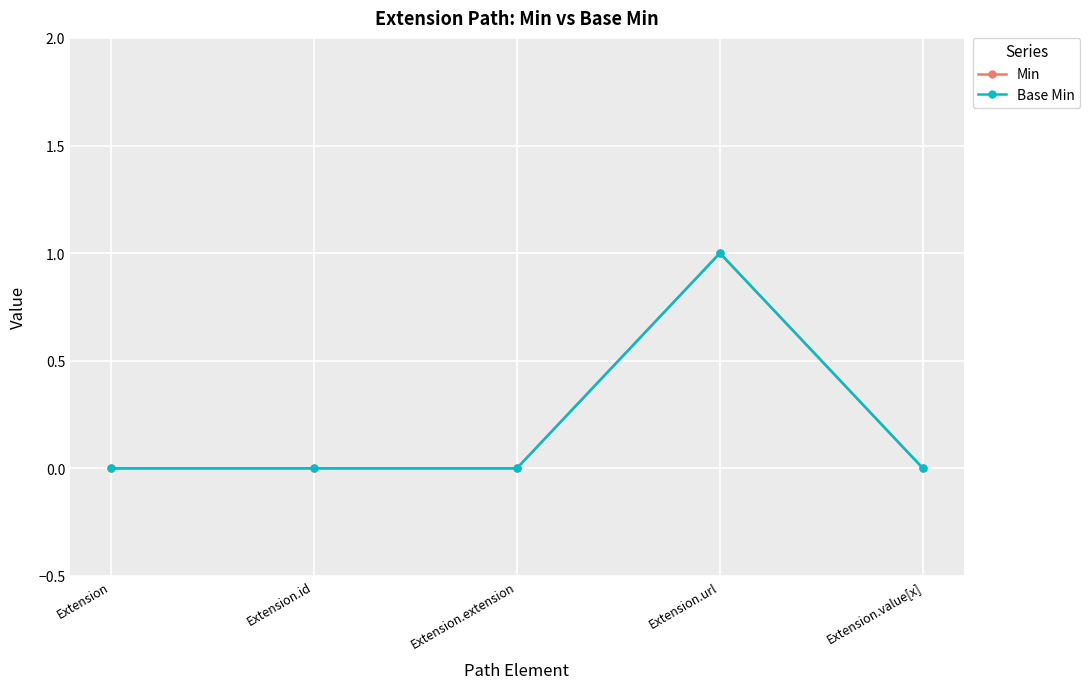

Which category has the lowest value across all series?

Extension